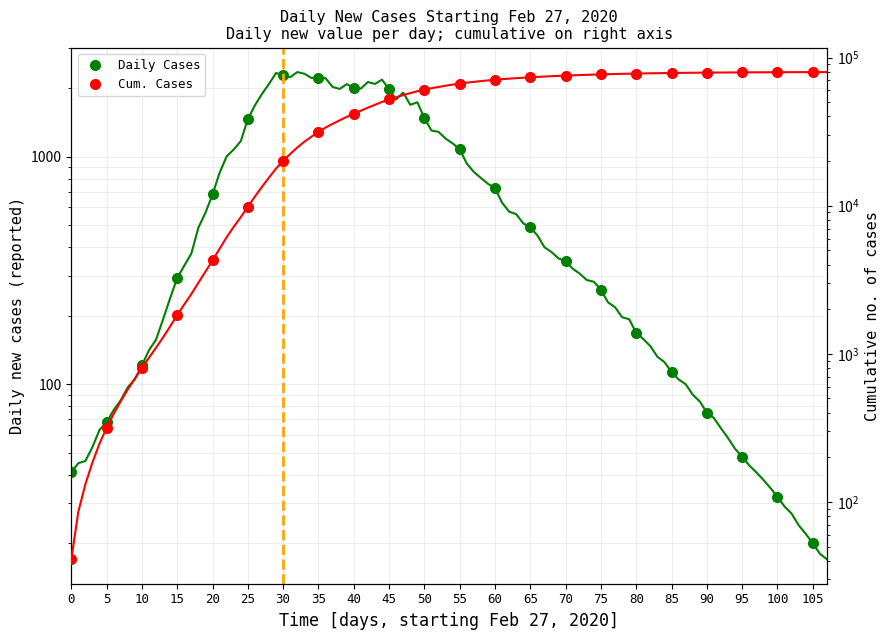

True or false: Cum. Cases and Daily Cases intersect in this chart.

False